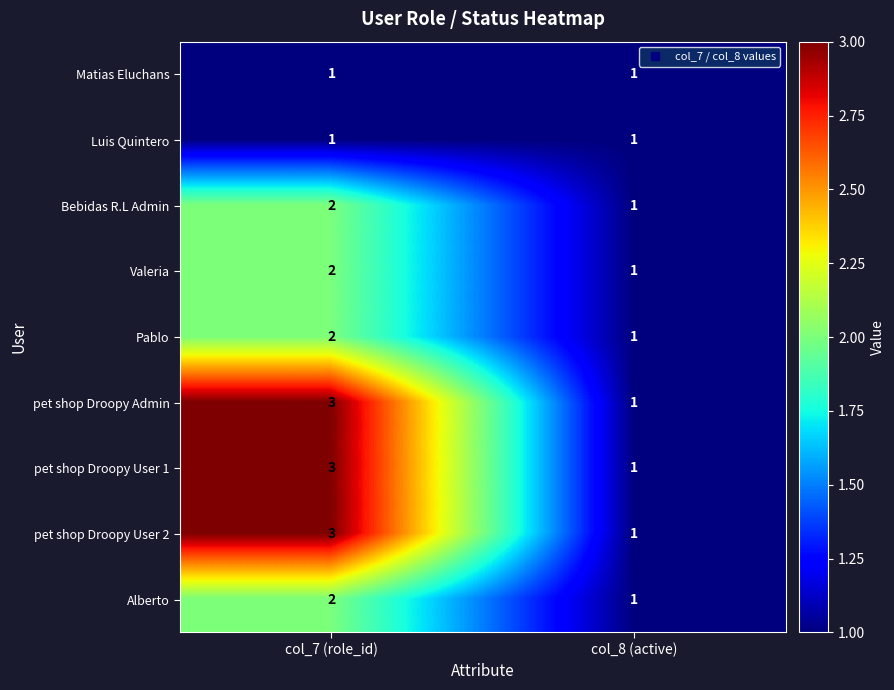

What is the sum of all Bebidas R.L Admin values?

3